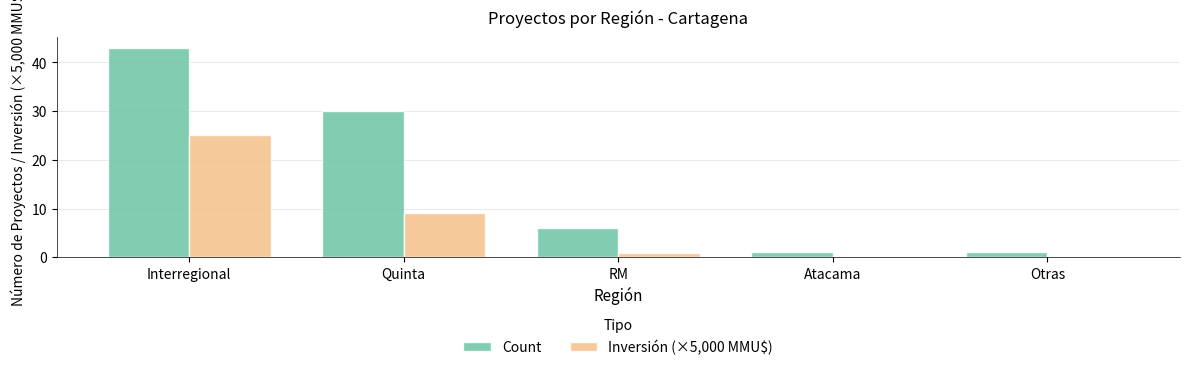

Between Interregional and RM, which series saw the biggest shift?

Count